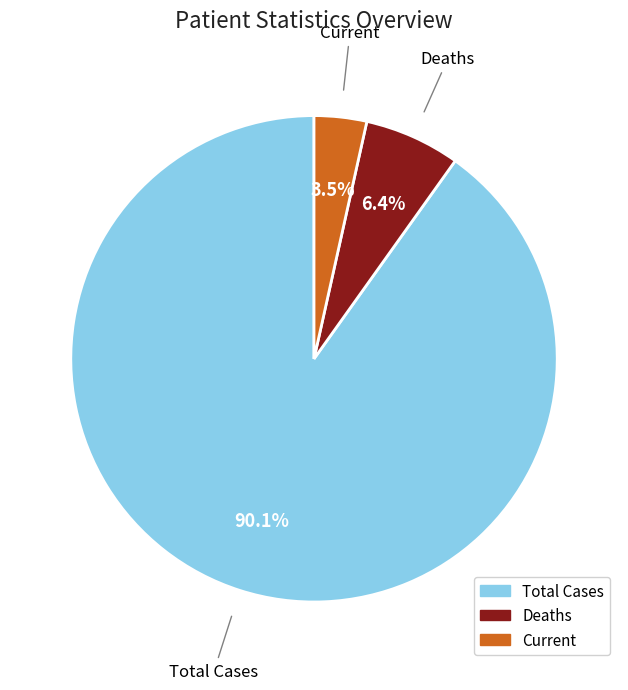

Rank the categories by value from lowest to highest.

Current, Deaths, Total Cases